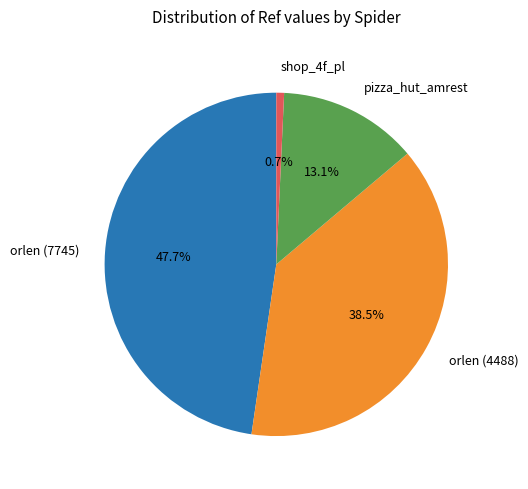

Which has a higher value, orlen (7745) or pizza_hut_amrest?

orlen (7745)